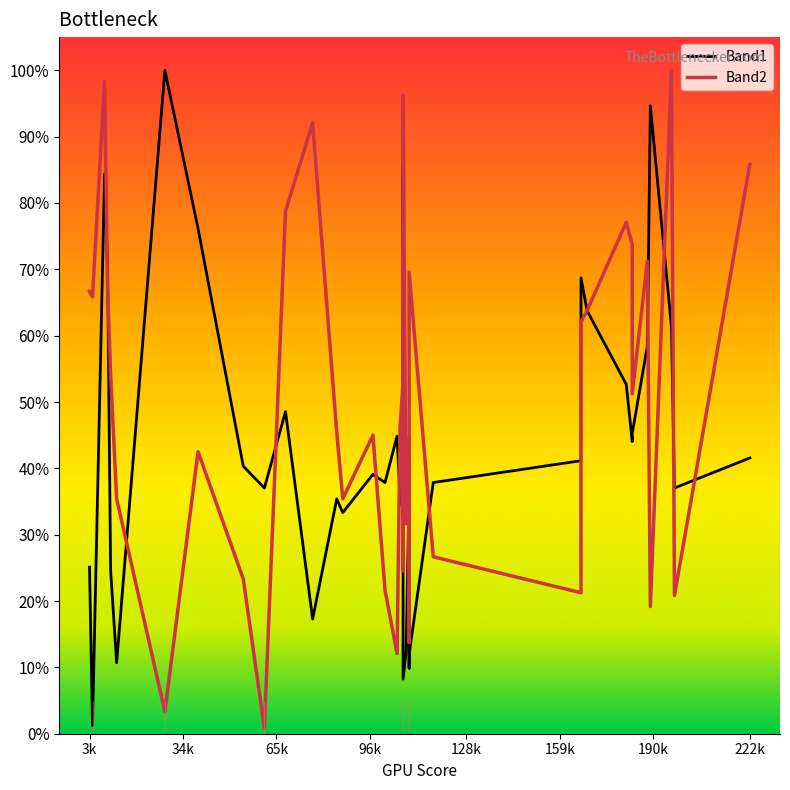

In Band1, how many points are lower than both neighbors (excluding endpoints)?

11